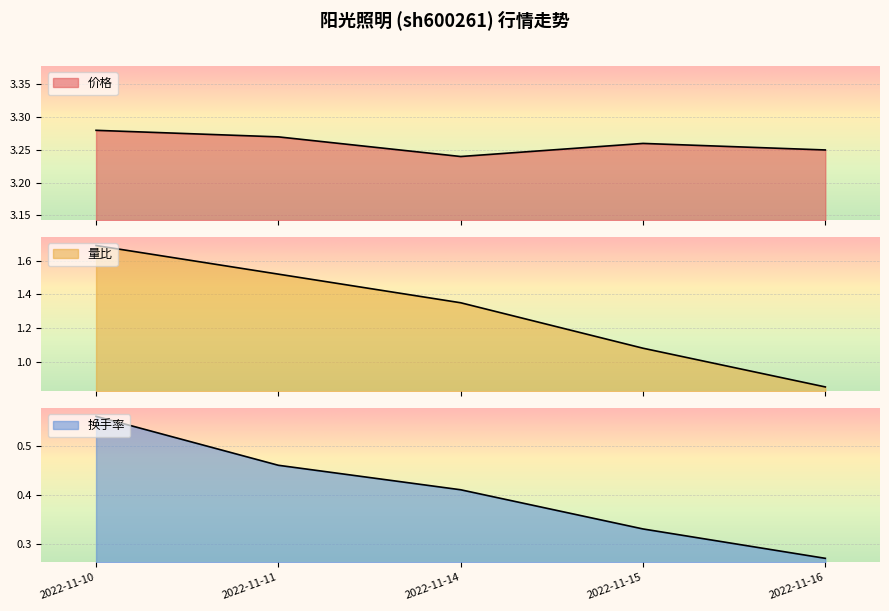

Rank the series by their maximum value, from lowest to highest.

换手率, 量比, 价格